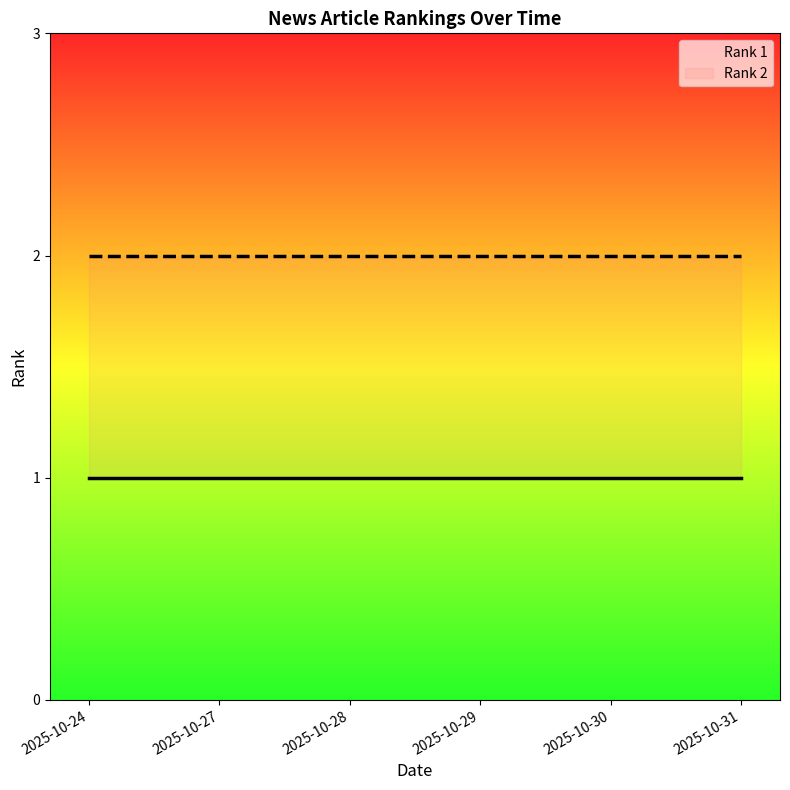

At 2025-10-27, list the series in order from smallest to largest.

Rank 1, Rank 2